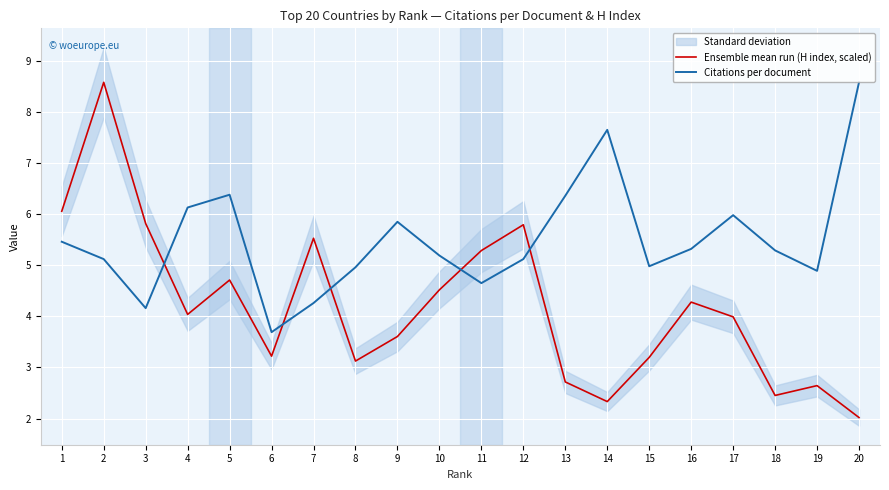

How many interior local valleys does the Citations per document series have?

5